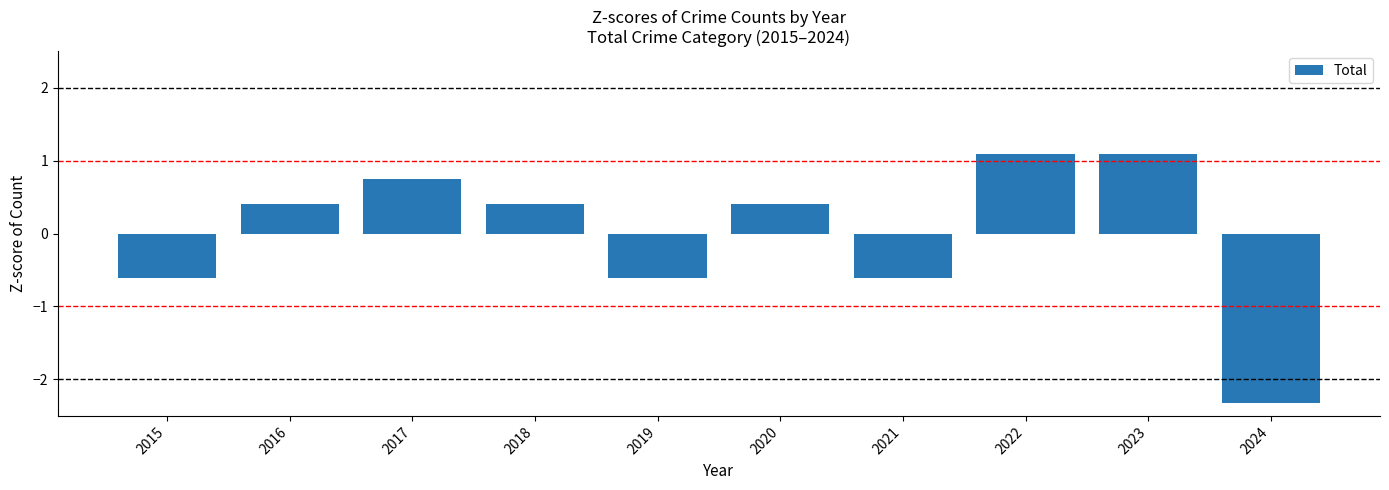

What is the value of the 4th bar from the left?

0.4